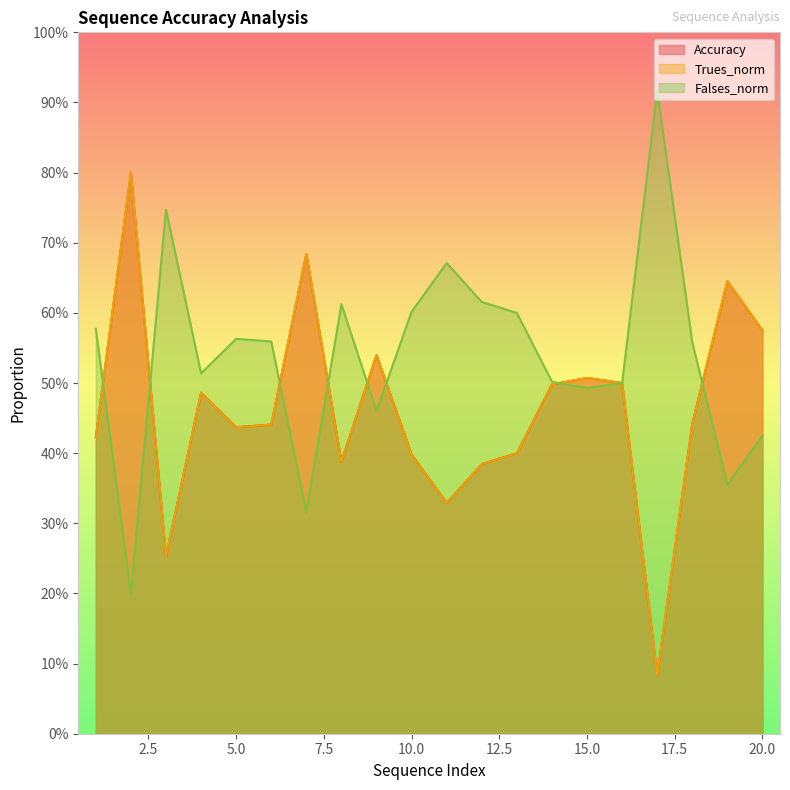

In Falses_norm, how many points are lower than both neighbors (excluding endpoints)?

6